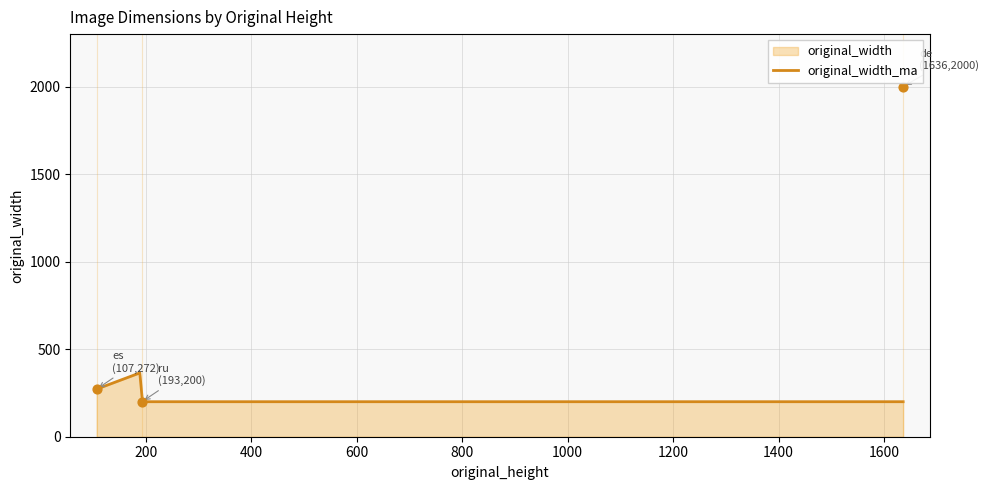

Which has a higher value, 193 or 1636?

1636